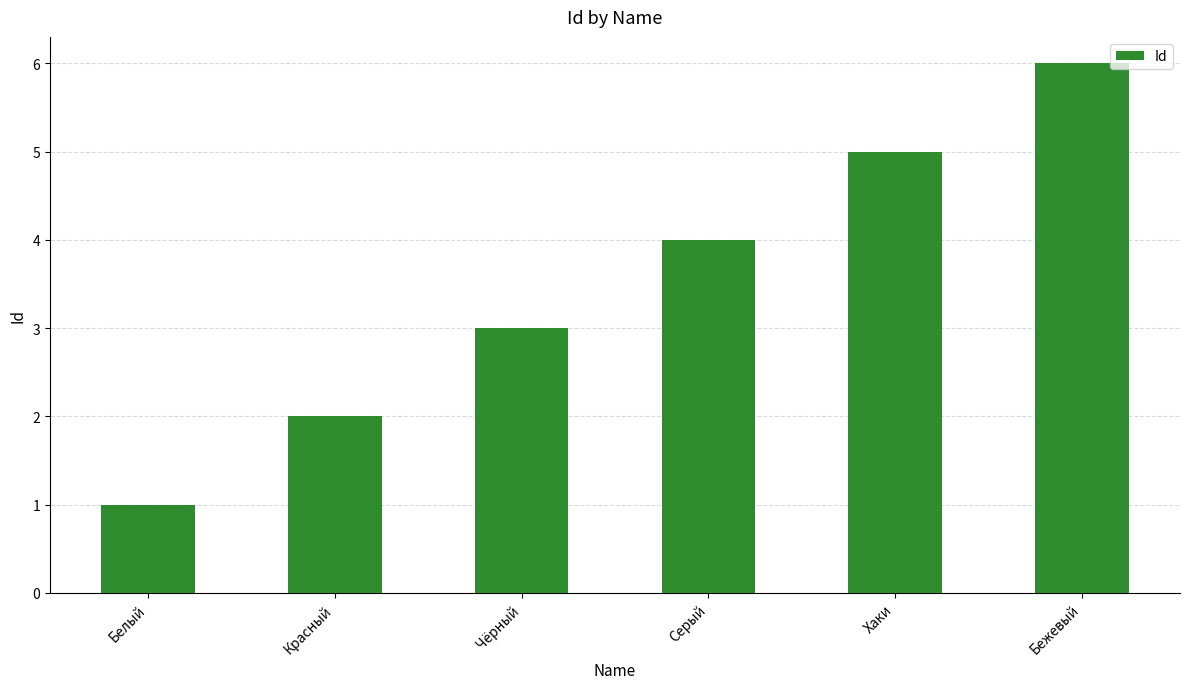

Which label corresponds to the smallest value in the chart?

Белый